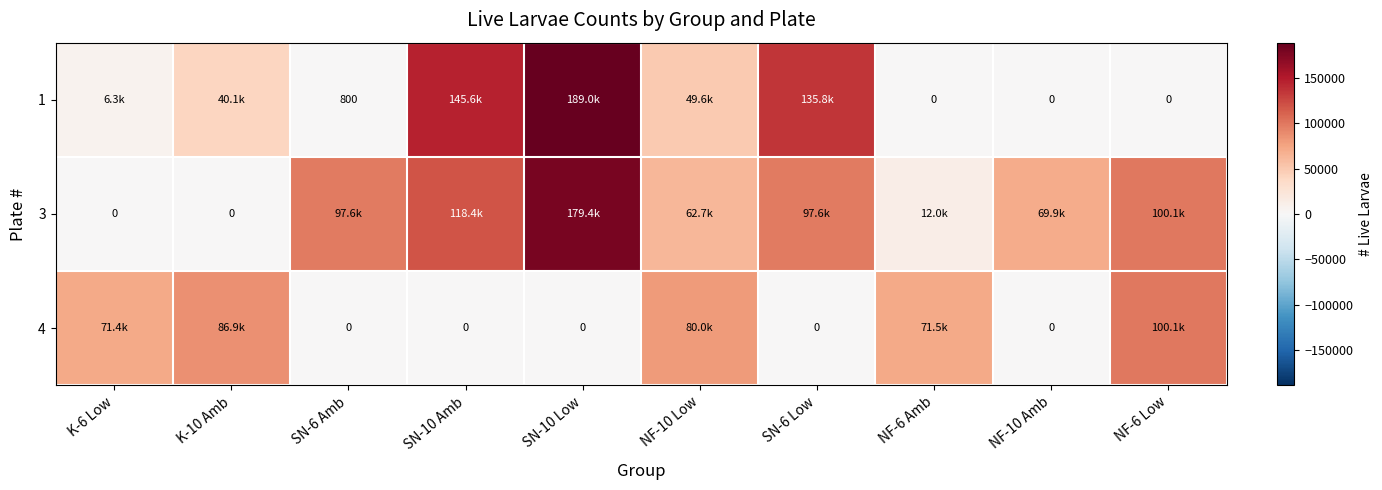

At which category is the sum across all series the highest?

SN-10 Low